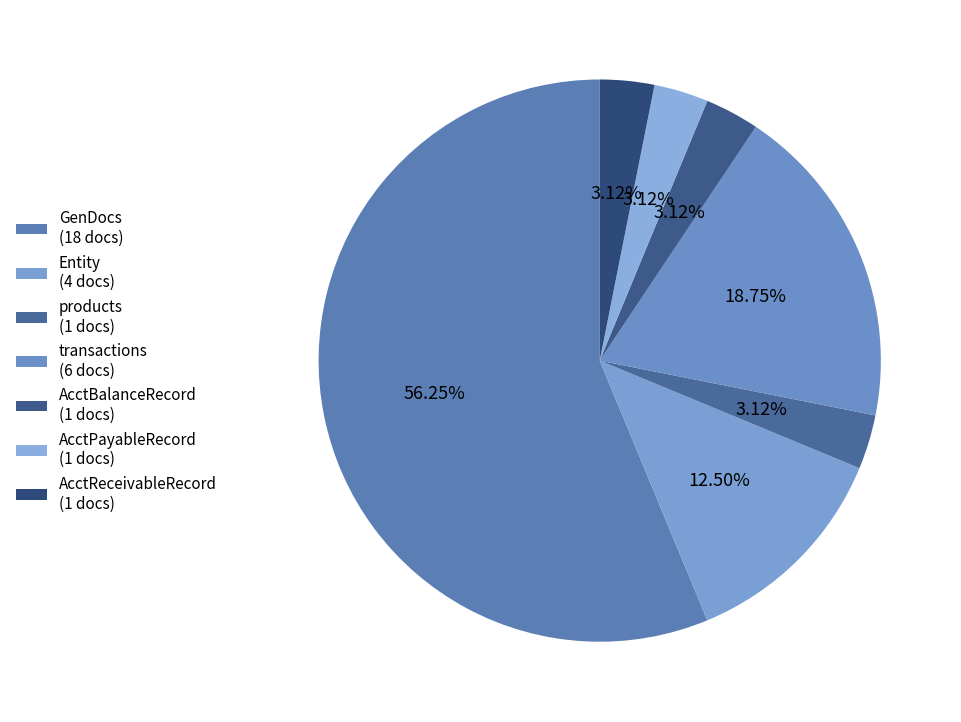

To the nearest percent, what is the combined percentage of AcctReceivableRecord and Entity?

16%